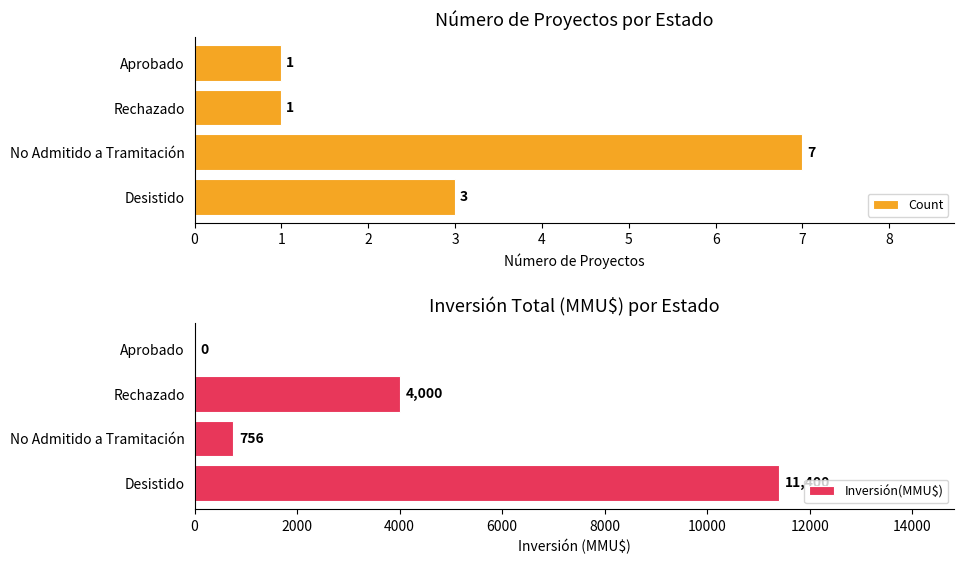

List the series in order of their peak value, lowest first.

Count, Inversión(MMU$)